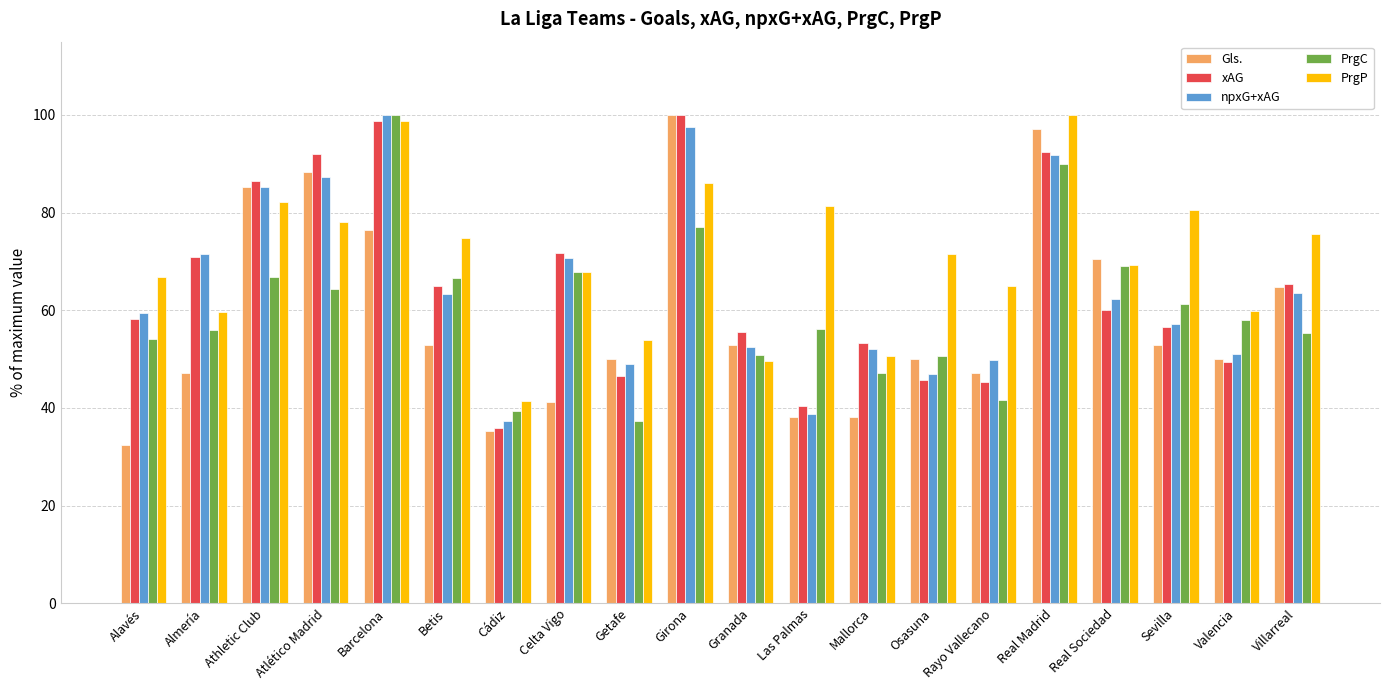

What is the difference between the highest and lowest values at Osasuna?

25.8